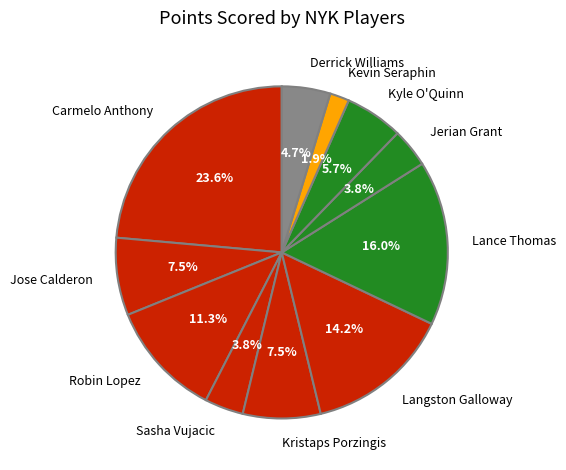

Does Robin Lopez account for over 50% of the chart?

No